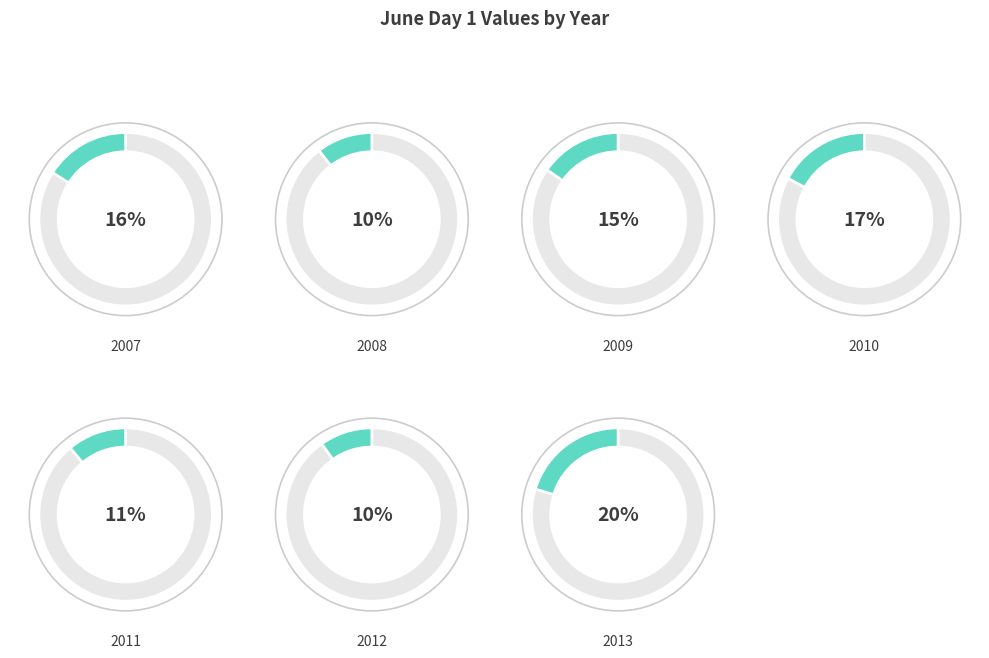

Which category has the smallest portion of the pie?

2012